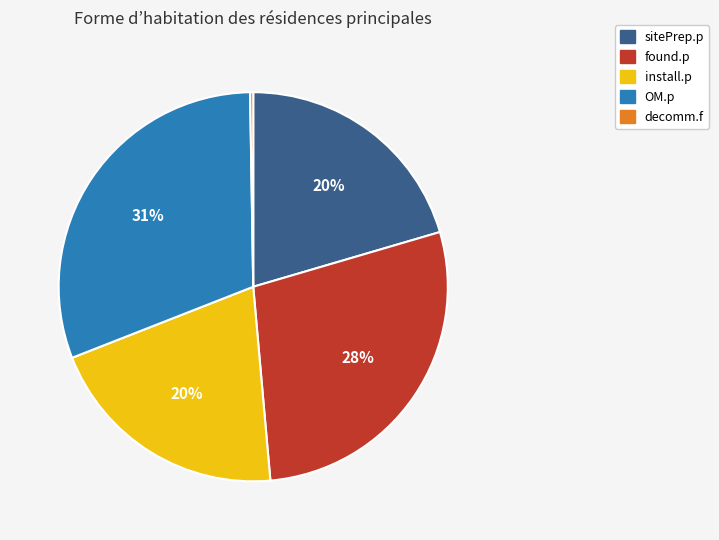

Is it true that install.p is 15% of the pie?

False